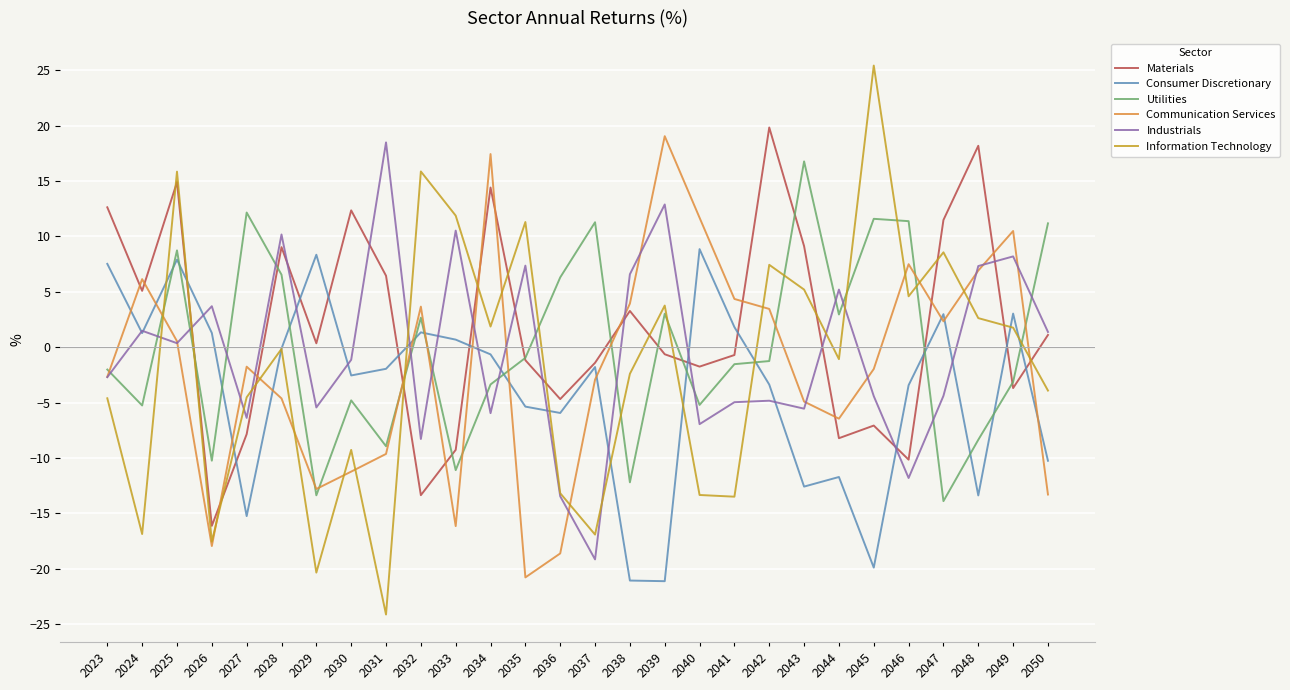

Which series ends up on top after the final intersection of Industrials and Utilities?

Utilities